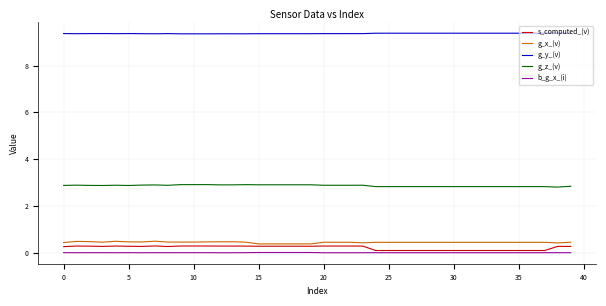

Which series has the largest total across all categories?

g_y_(v)